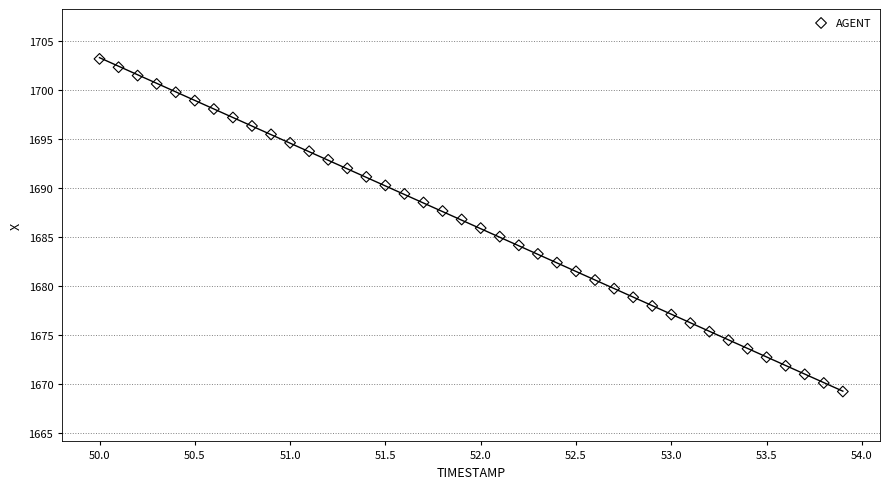

What is the range of X values (max minus min)?

3.9